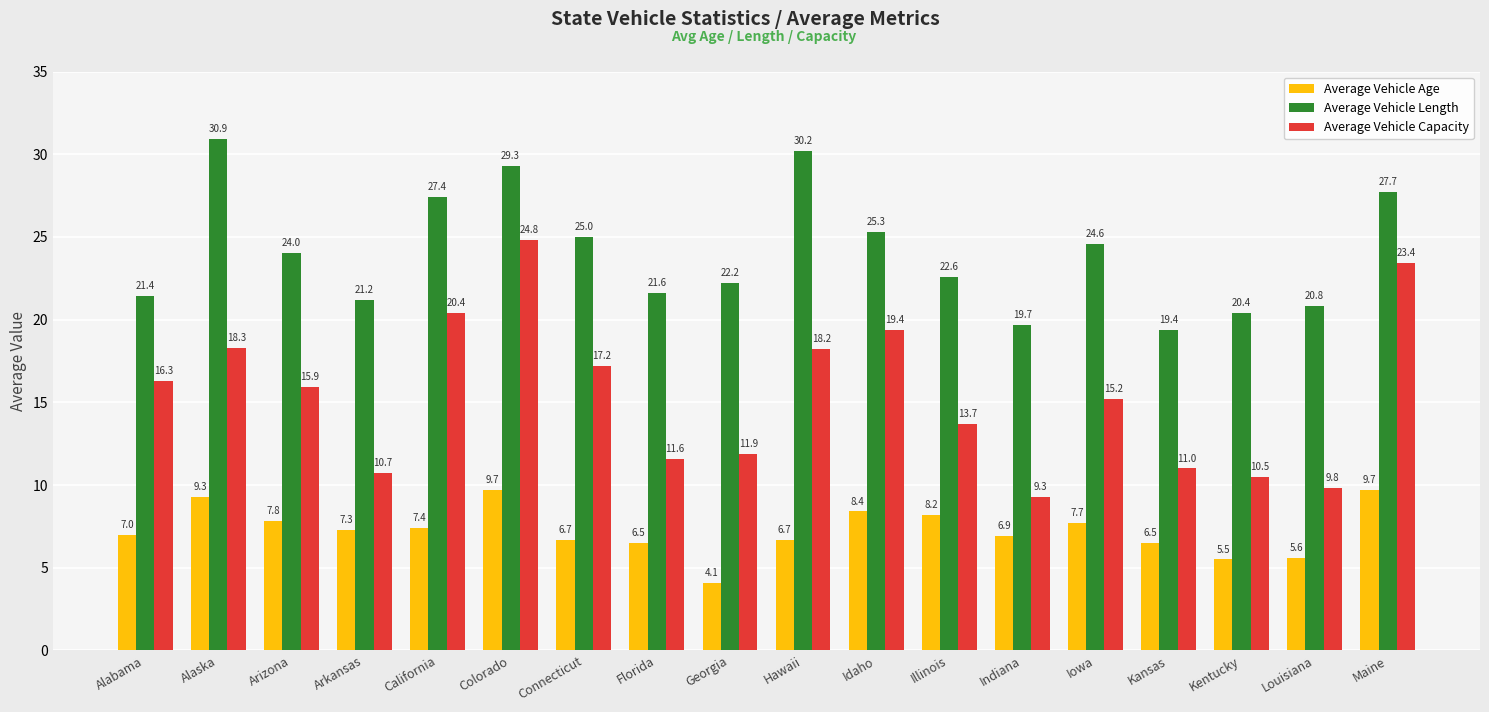

The Average Vehicle Capacity series shows 3.9 at Arizona. True or false?

False